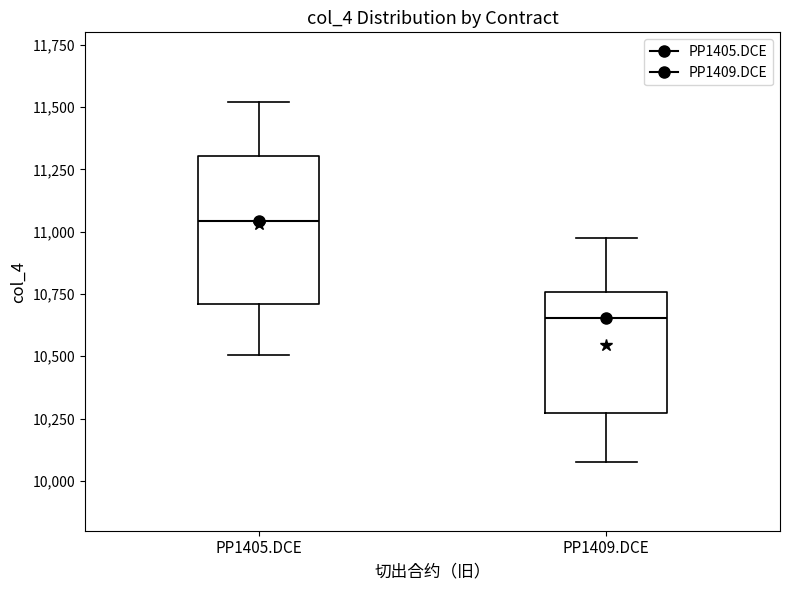

Which box is the tallest, from its lower edge to its upper edge?

PP1405.DCE